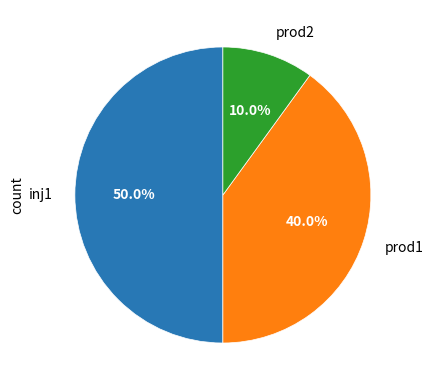

Which slice is the largest?

inj1